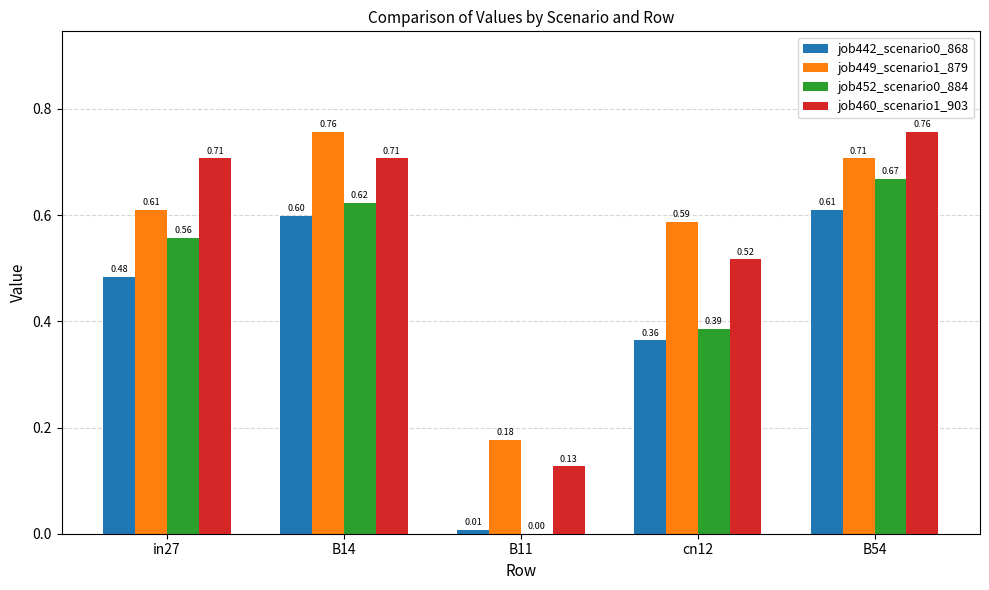

At which category is the sum across all series the highest?

B54